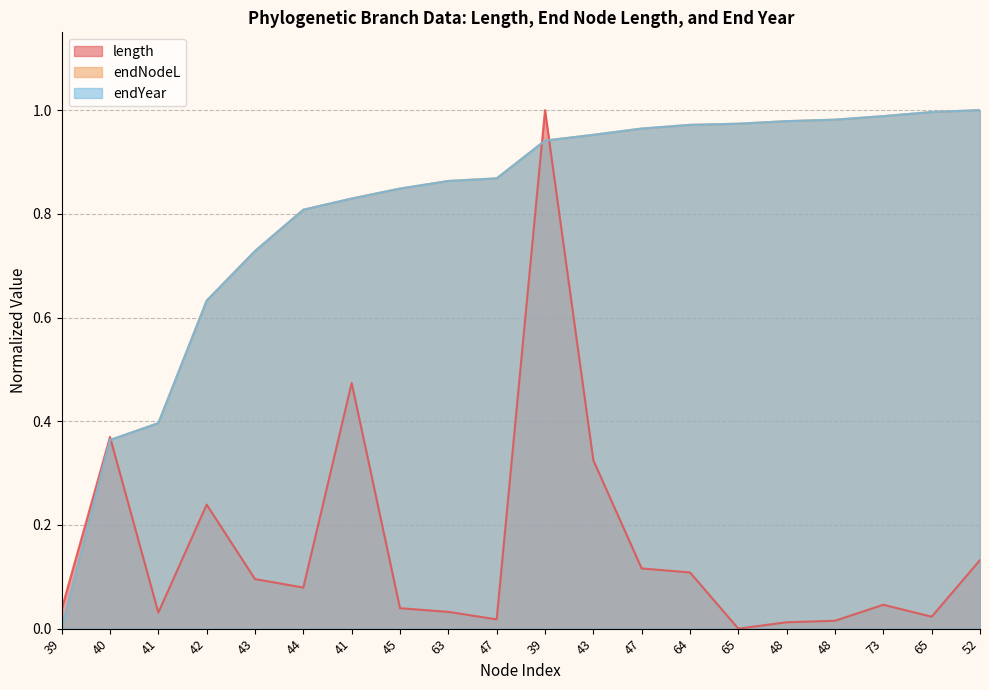

True or false: endYear and length cross at least once.

True